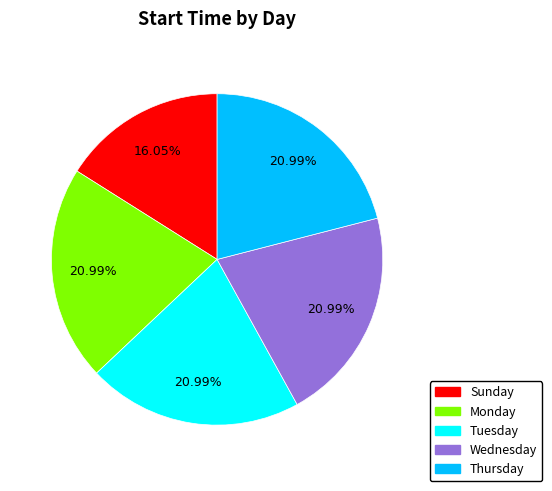

Does Sunday account for over 50% of the chart?

No